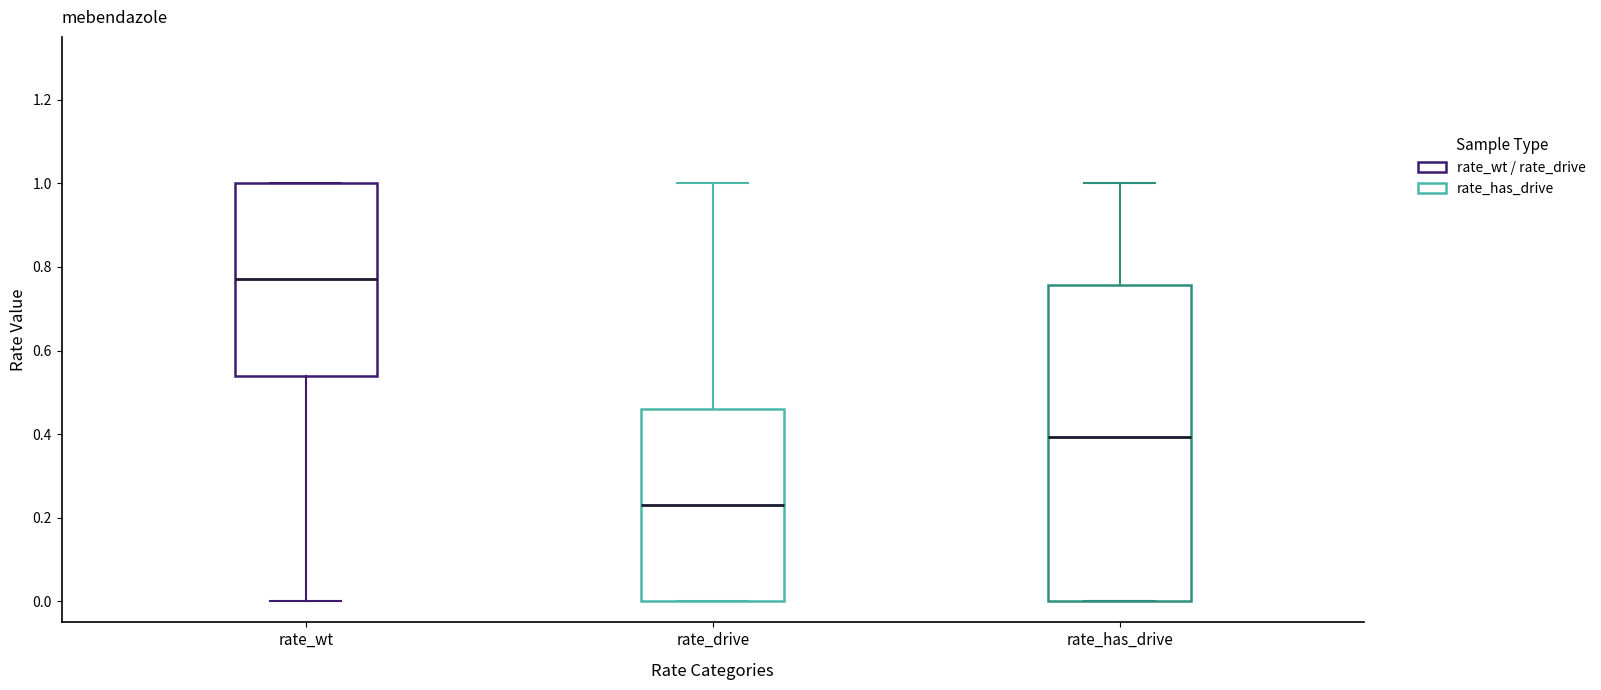

Reading left to right, read every box against the y-axis: the position of its median line, the range the box covers, and the ends of its whiskers. The values are not printed on the chart, so give them approximately, as read against the axis.

rate_wt: median 0.78, box 0.54 to 1.00, whiskers 0.00 to 1.00
rate_drive: median 0.22, box 0.00 to 0.46, whiskers 0.00 to 1.00
rate_has_drive: median 0.40, box 0.00 to 0.76, whiskers 0.00 to 1.00